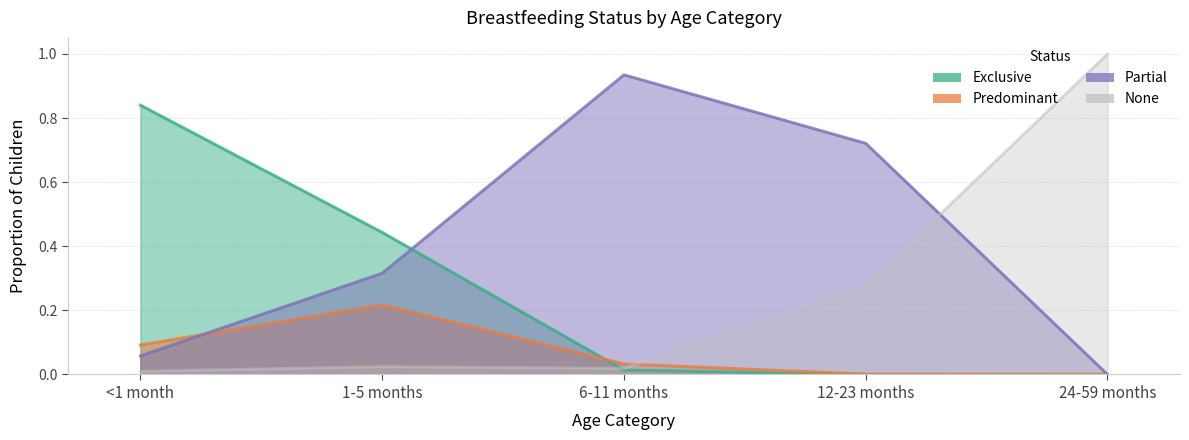

What is the difference between the Exclusive values at 24-59 months and 1-5 months?

0.4